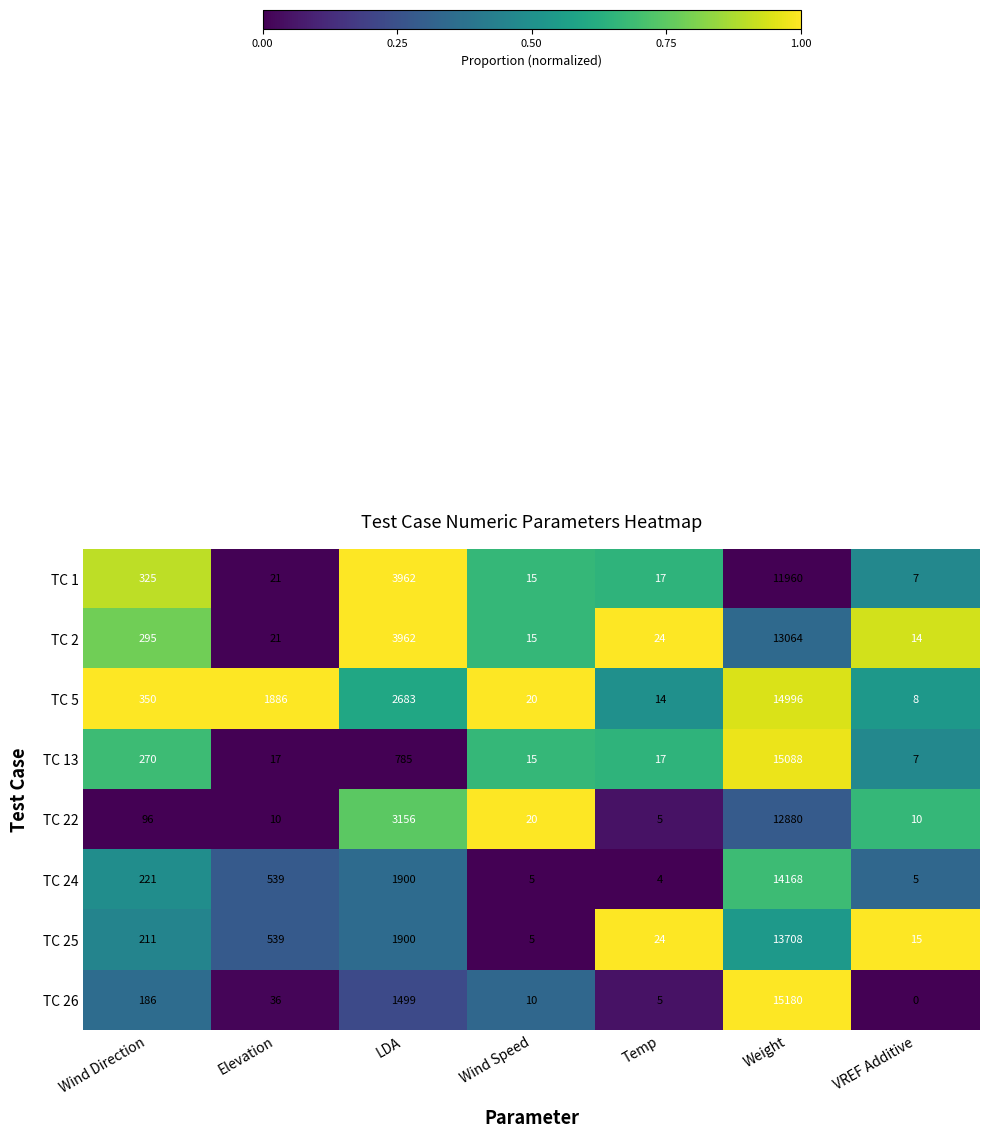

The TC 26 series shows 5 at Temp. True or false?

True